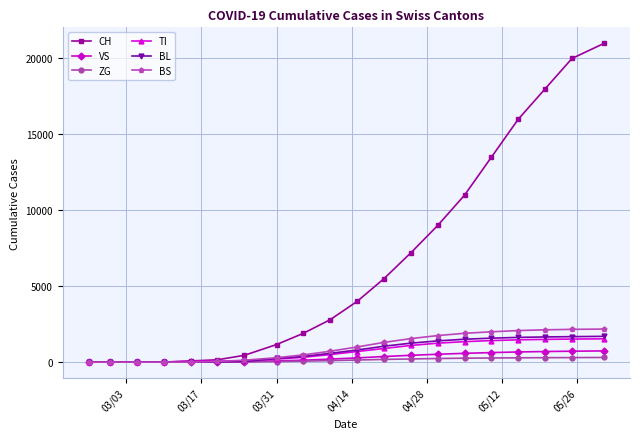

Which series has the largest total across all categories?

CH